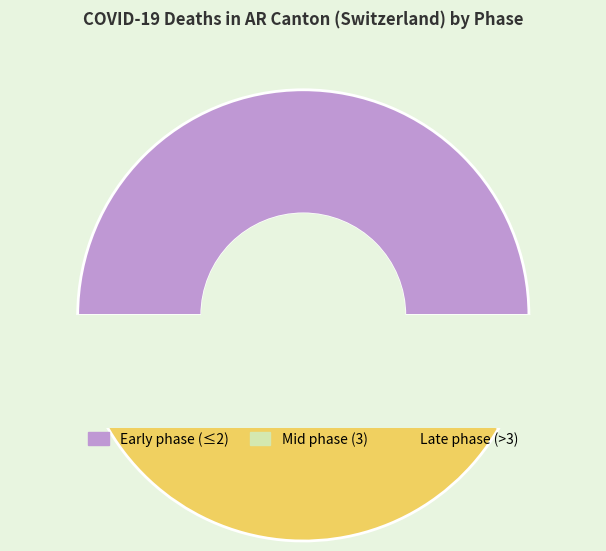

Is 2020-03-30 the majority of the pie?

No